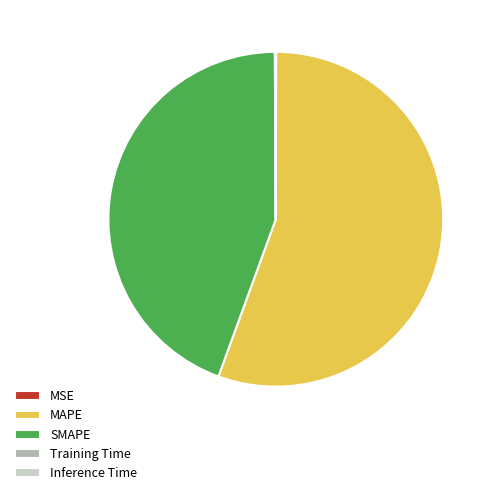

What is the ratio of the value at MAPE to the value at SMAPE?

1.3